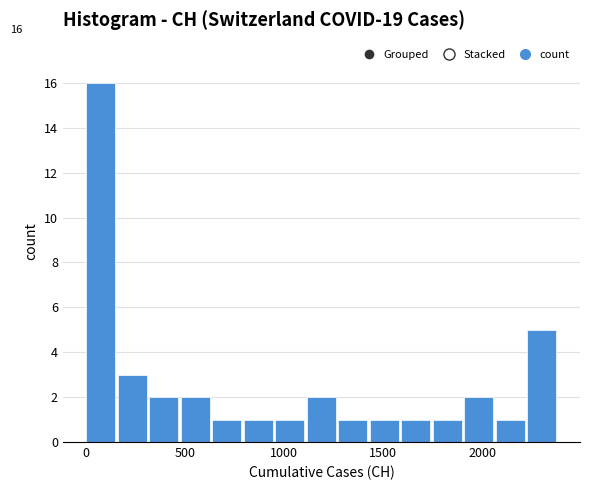

Around what value on the x-axis is the tallest bar? Give the approximate position of its centre, as read against the axis.

50